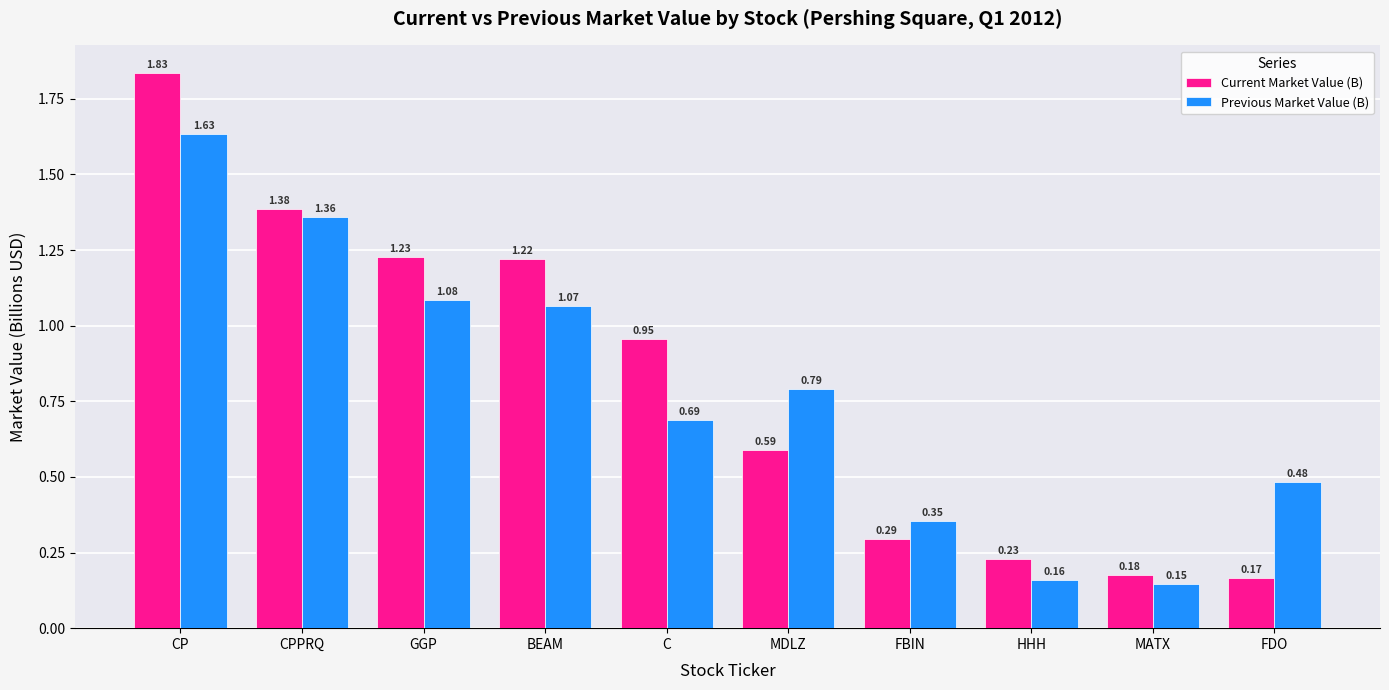

What are all the series names shown in the legend?

Current Market Value (B), Previous Market Value (B)